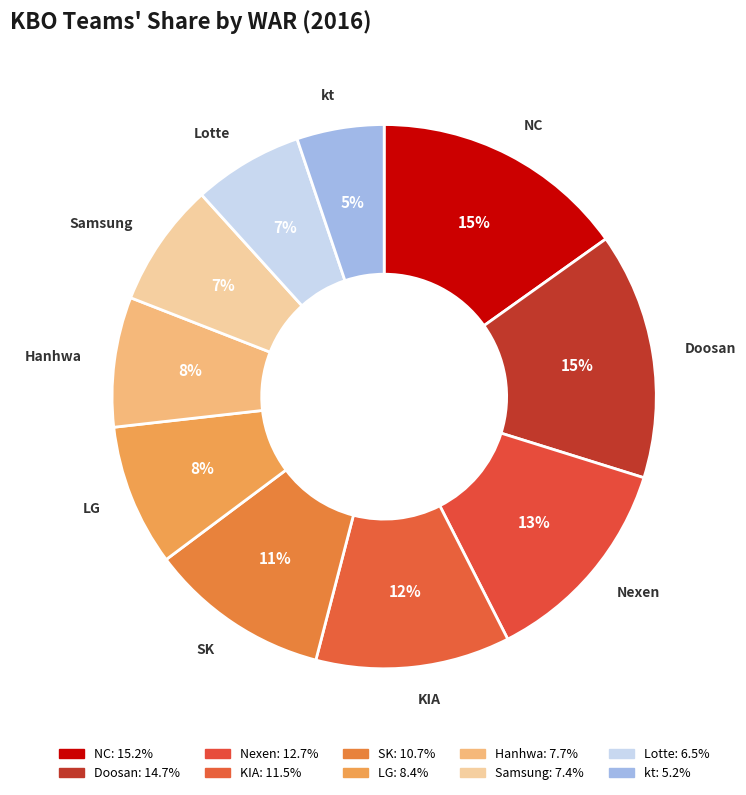

What portion of the pie excludes Nexen?

87.3%